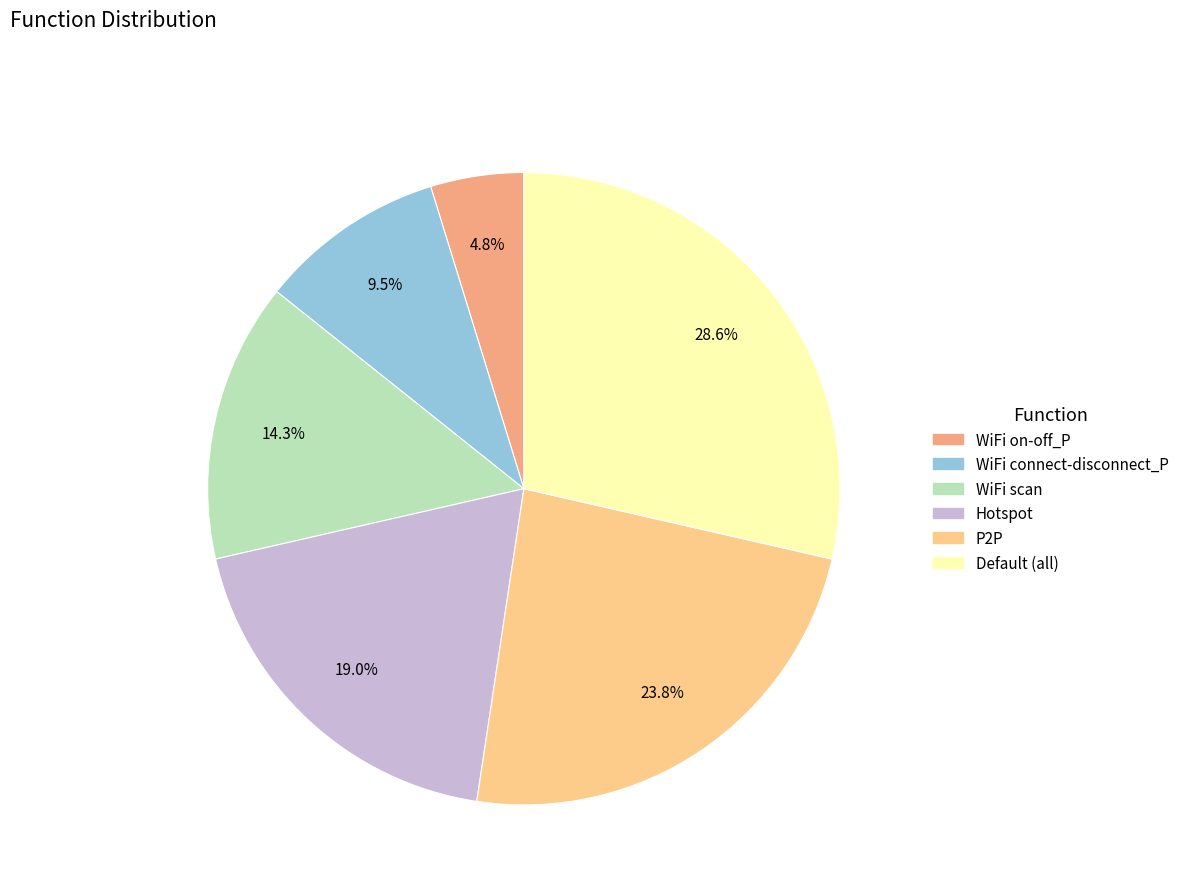

How many segments does this pie chart have?

6